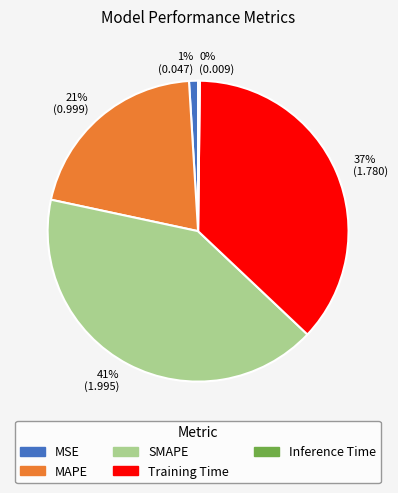

To the nearest percent, what percentage of the pie is 21% (0.999)?

21%